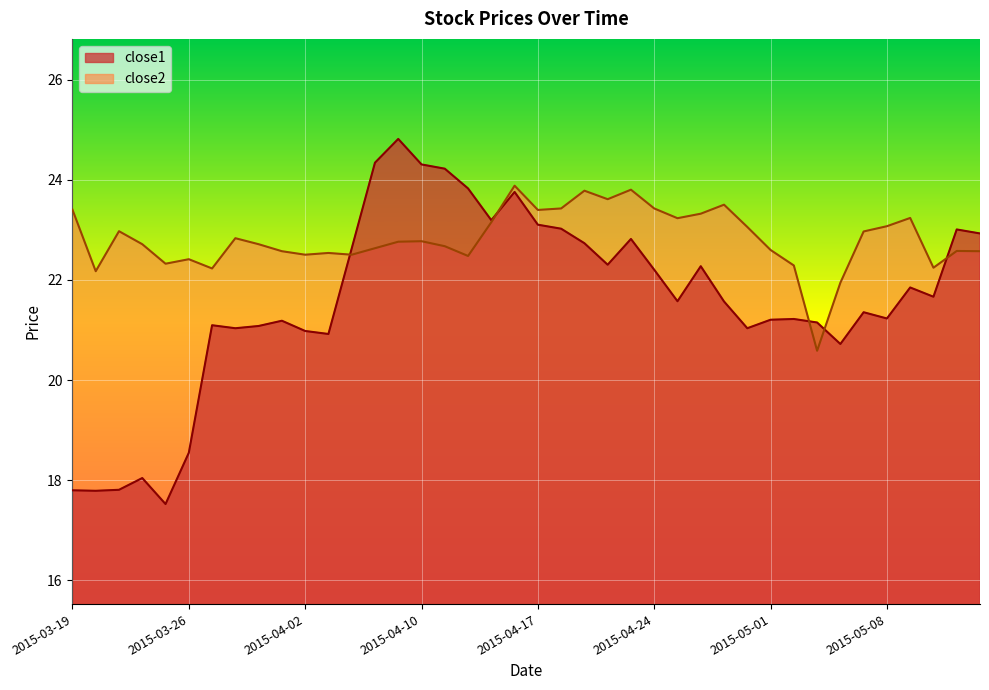

What is the total value across all series at 2015-03-30?

43.9